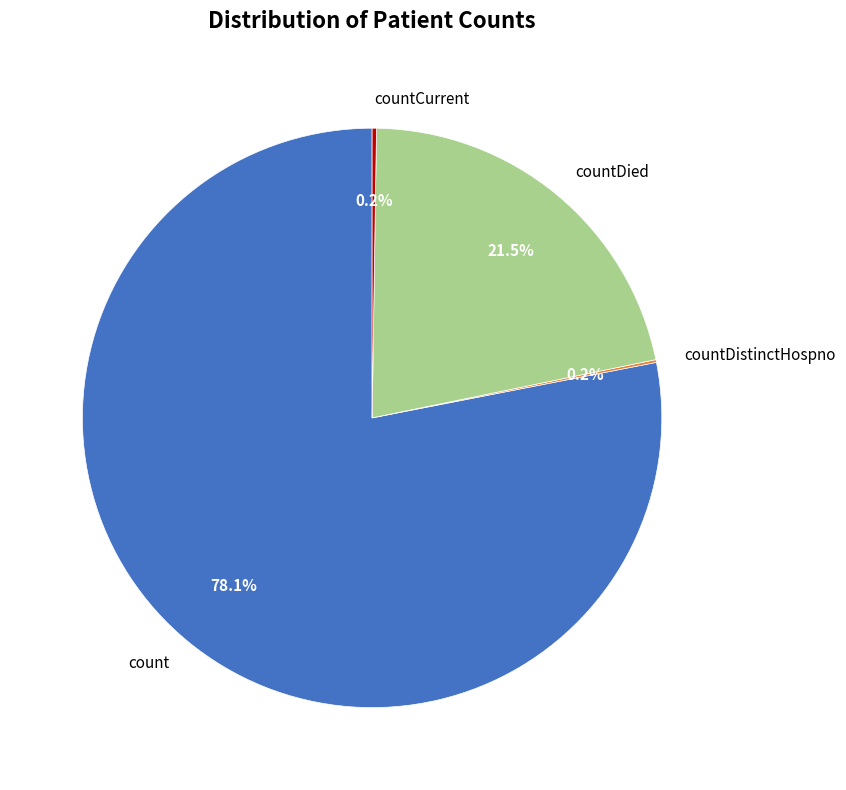

The countDied slice represents 16% of the pie. True or false?

False